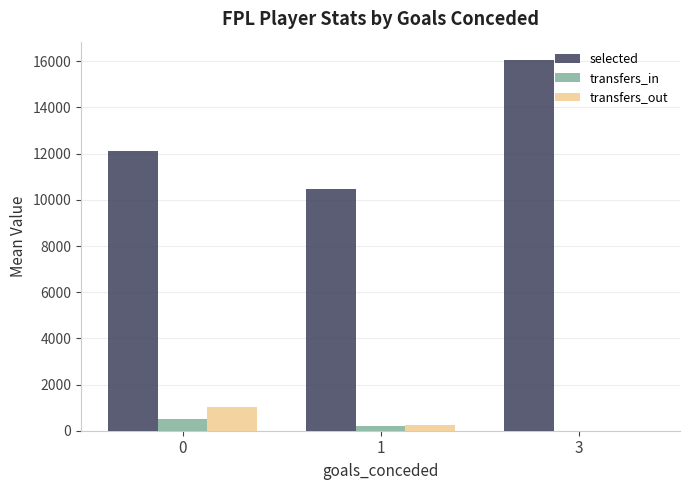

The selected series shows 12128.2 at 0. True or false?

True